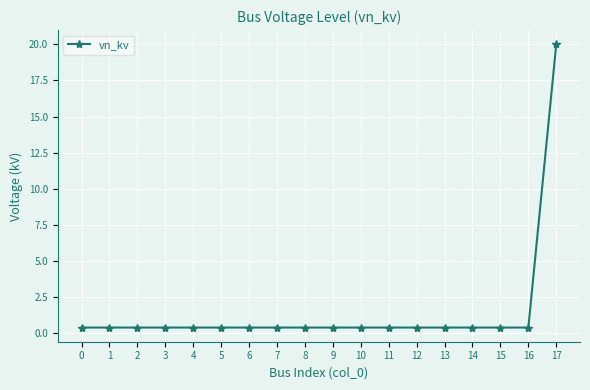

What is the sum of all values?

26.8